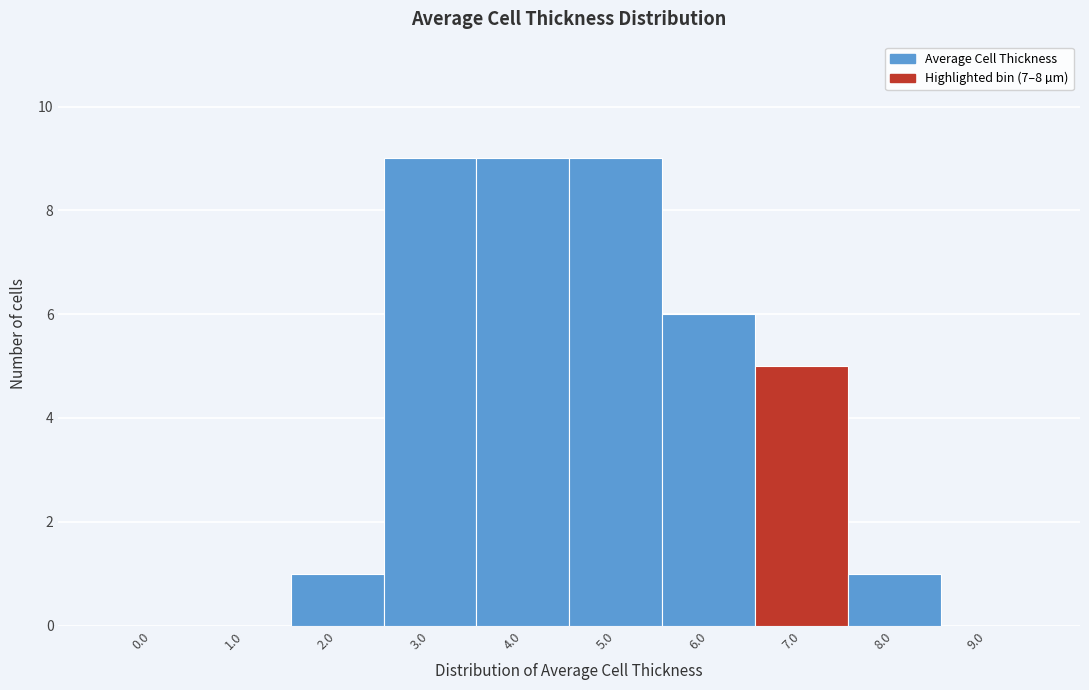

Reading left to right, transcribe all the data shown in this chart.

0.0=0	1.0=0	2.0=1	3.0=9	4.0=9	5.0=9	6.0=6	7.0=5	8.0=1	9.0=0